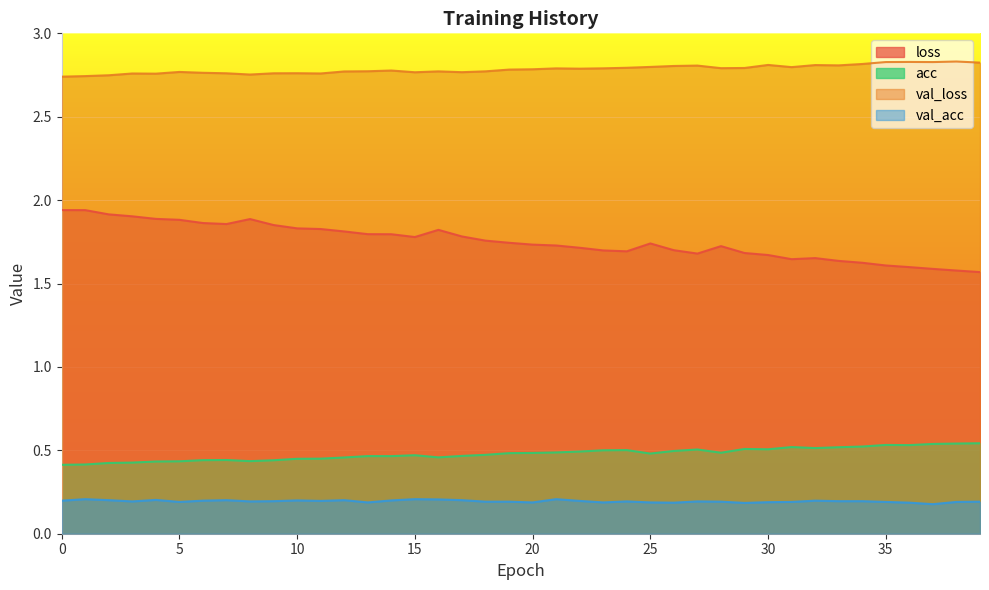

What is the highest value of the val_acc series?

0.2